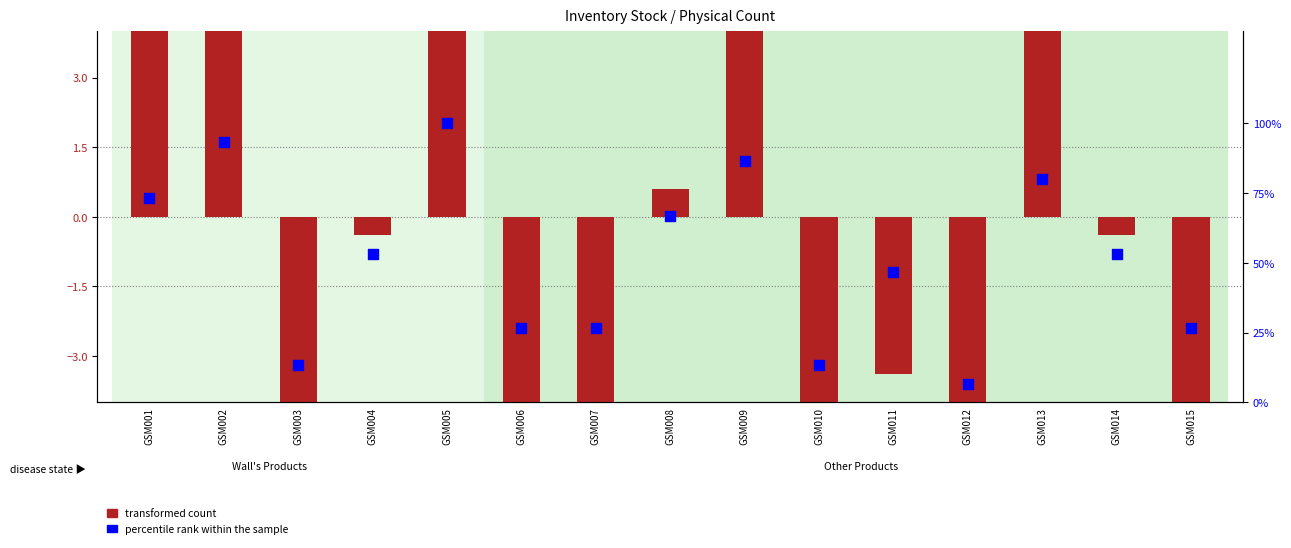

Is the value of transformed count at GSM015 greater than the value of percentile rank within the sample at GSM010?

No